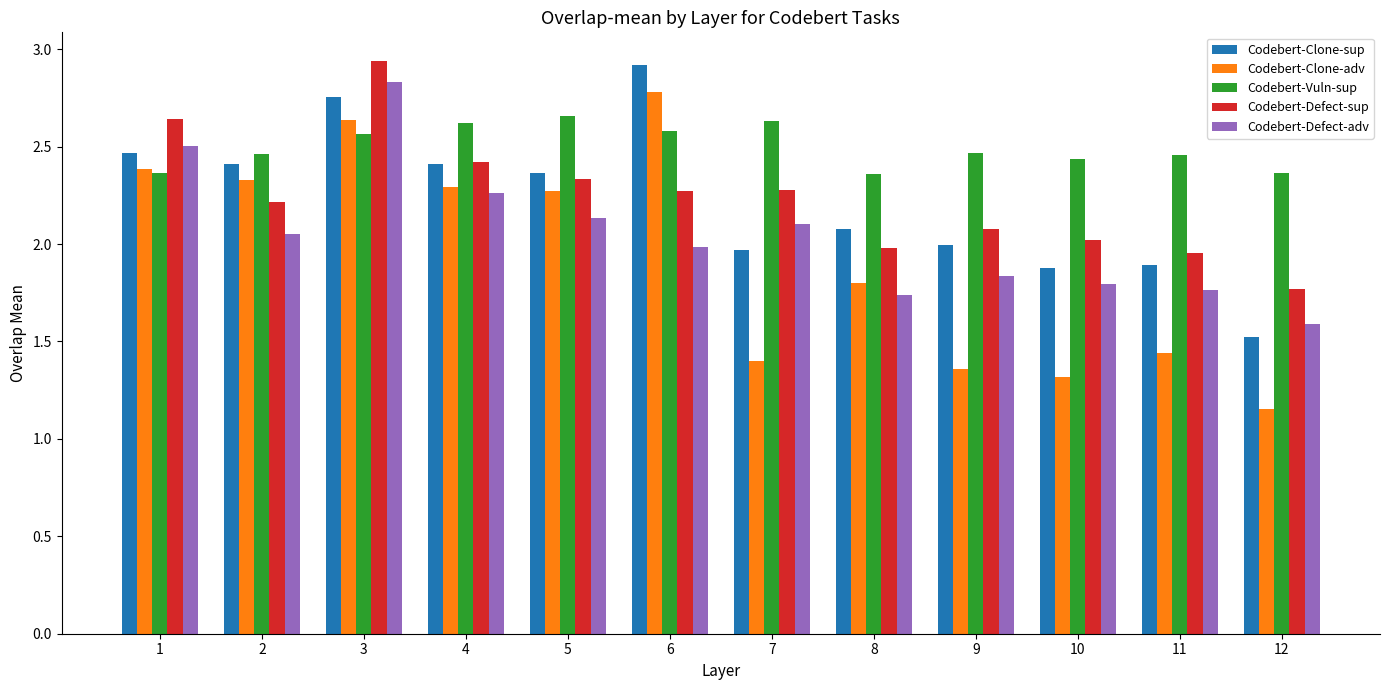

Is it true that Codebert-Clone-adv equals 3.5 at 3?

False